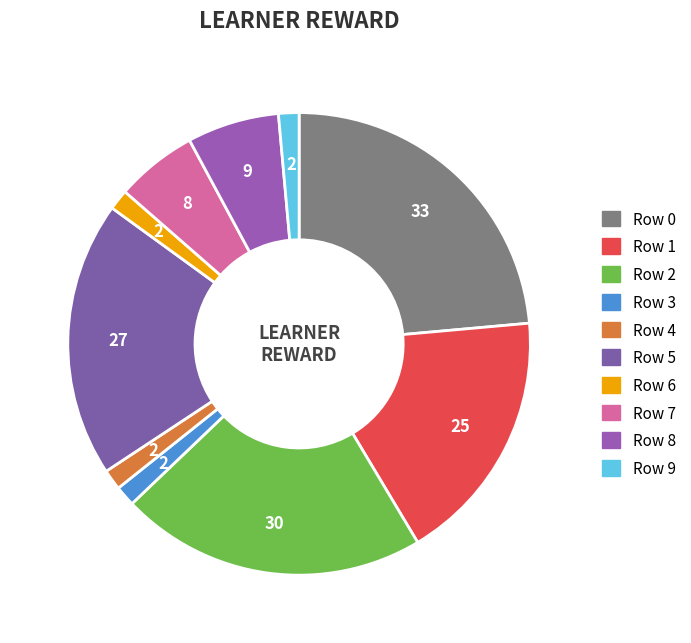

What is the smallest slice in the pie chart?

Row 3